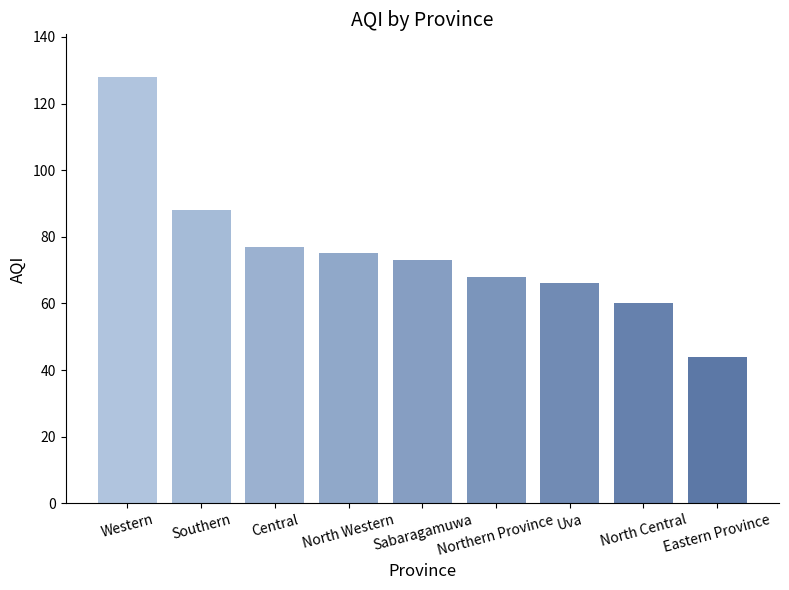

Read the value at Sabaragamuwa, to the nearest 10.

70